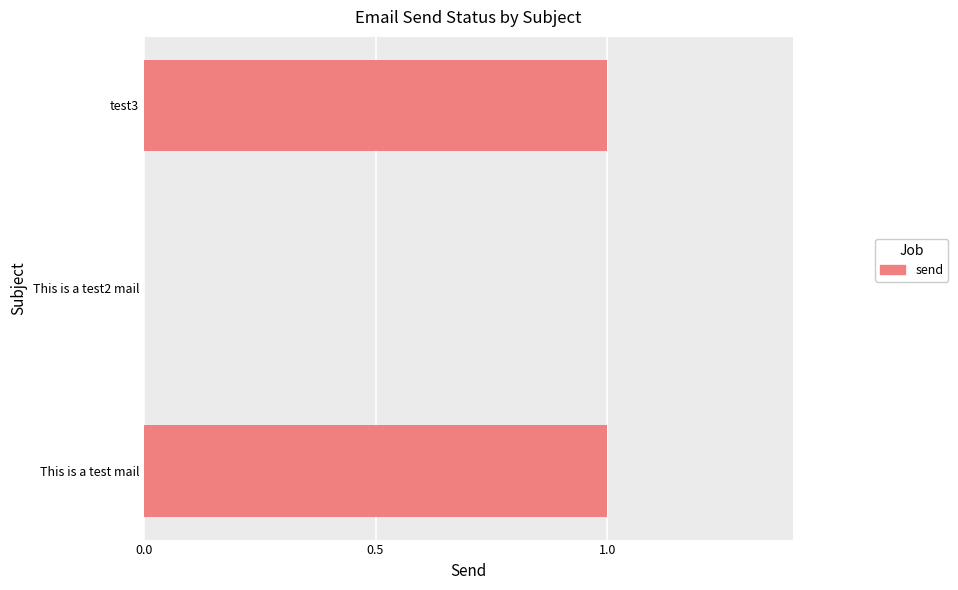

What is the ratio of the value at This is a test mail to the value at test3?

1.0